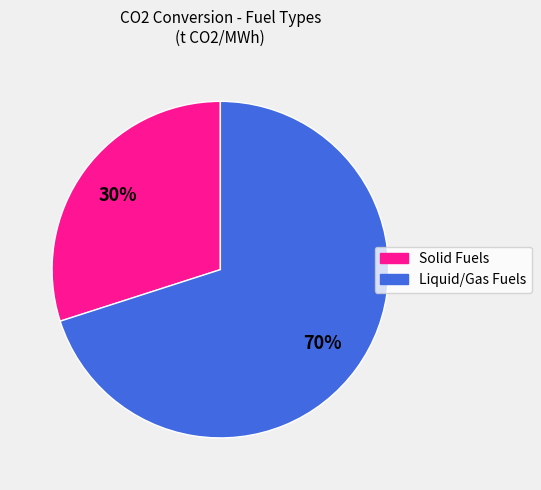

To the nearest percent, what is the average slice percentage?

50%